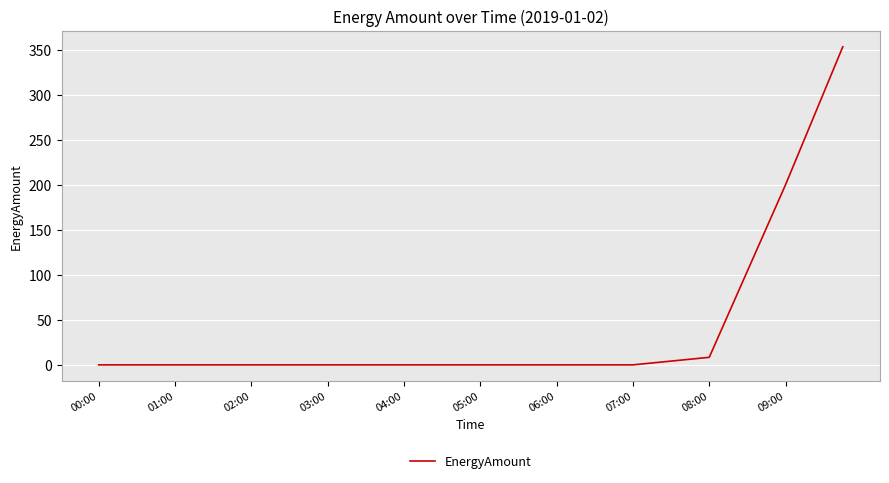

Reading right to left, extract all data points from this chart.

353.1	302.0	251.0	200.0	152.1	104.2	56.3	8.4	6.3	4.2	2.1	0.0	0.0	0.0	0.0	0.0	0.0	0.0	0.0	0.0	0.0	0.0	0.0	0.0	0.0	0.0	0.0	0.0	0.0	0.0	0.0	0.0	0.0	0.0	0.0	0.0	0.0	0.0	0.0	0.0